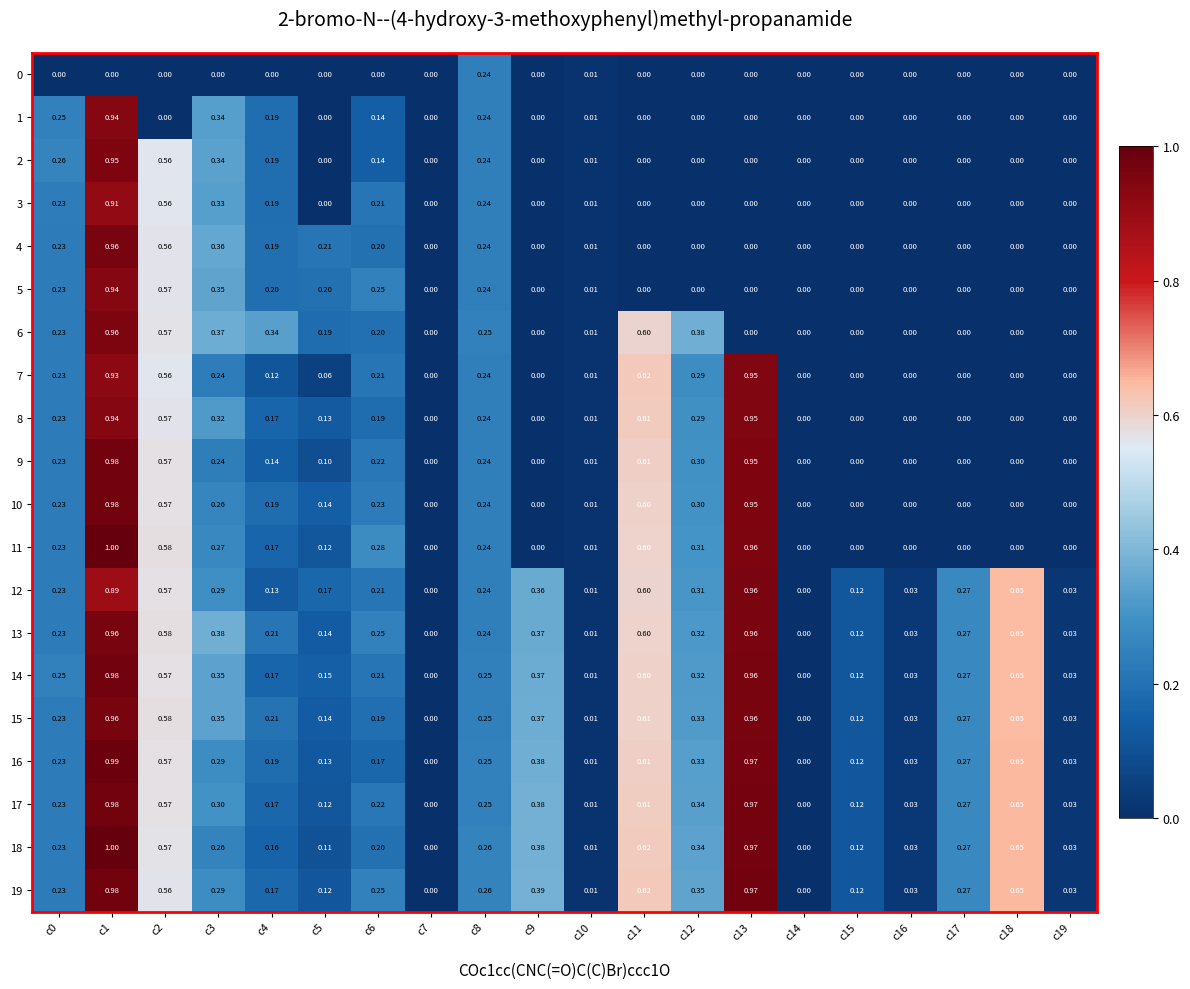

Between c18 and c9, which is larger?

c18